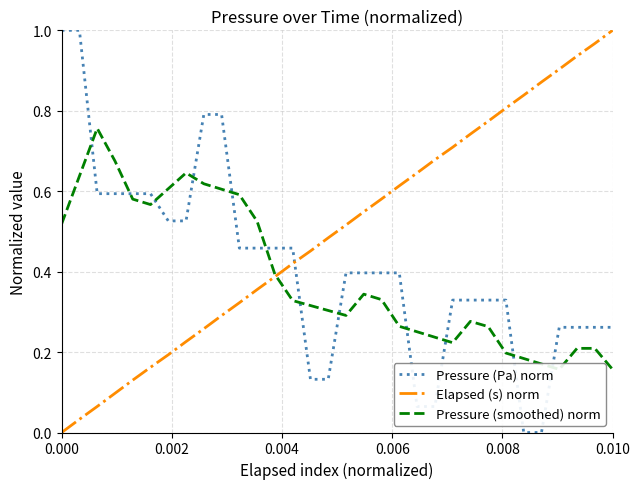

True or false: Pressure (smoothed) norm and Pressure (Pa) norm cross at least once.

True